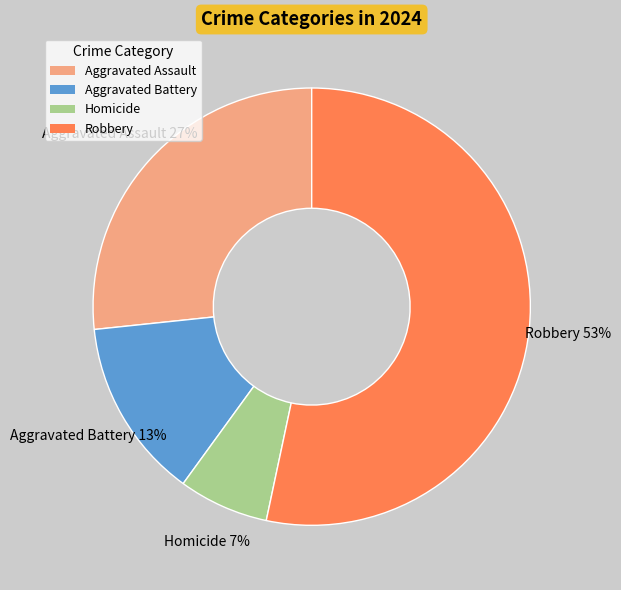

True or false: Homicide accounts for 7% of the total.

True